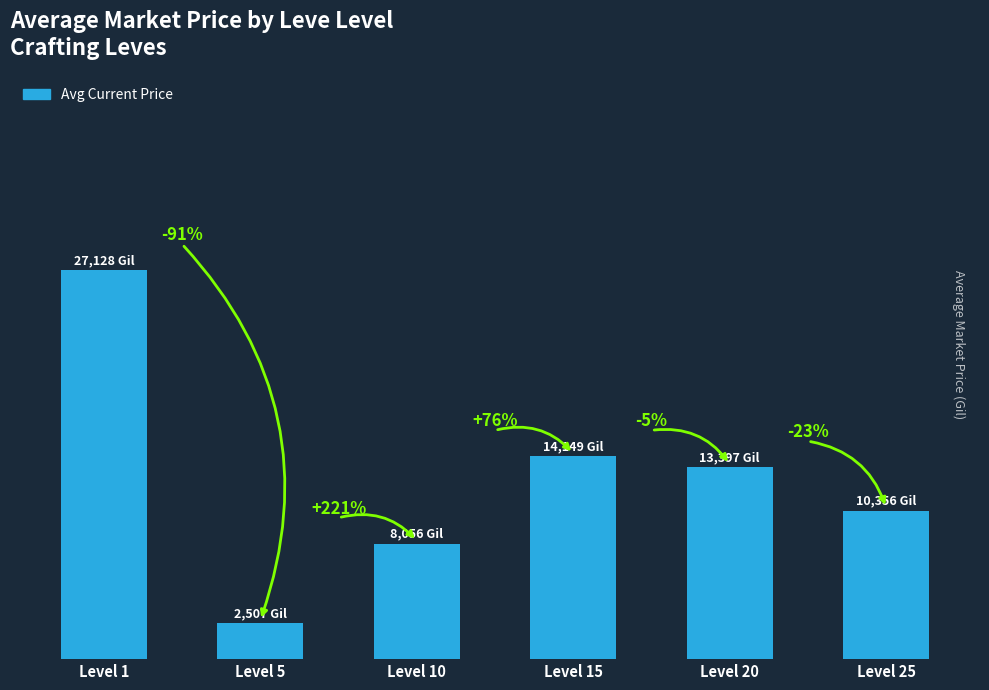

Are the bars horizontal?

No